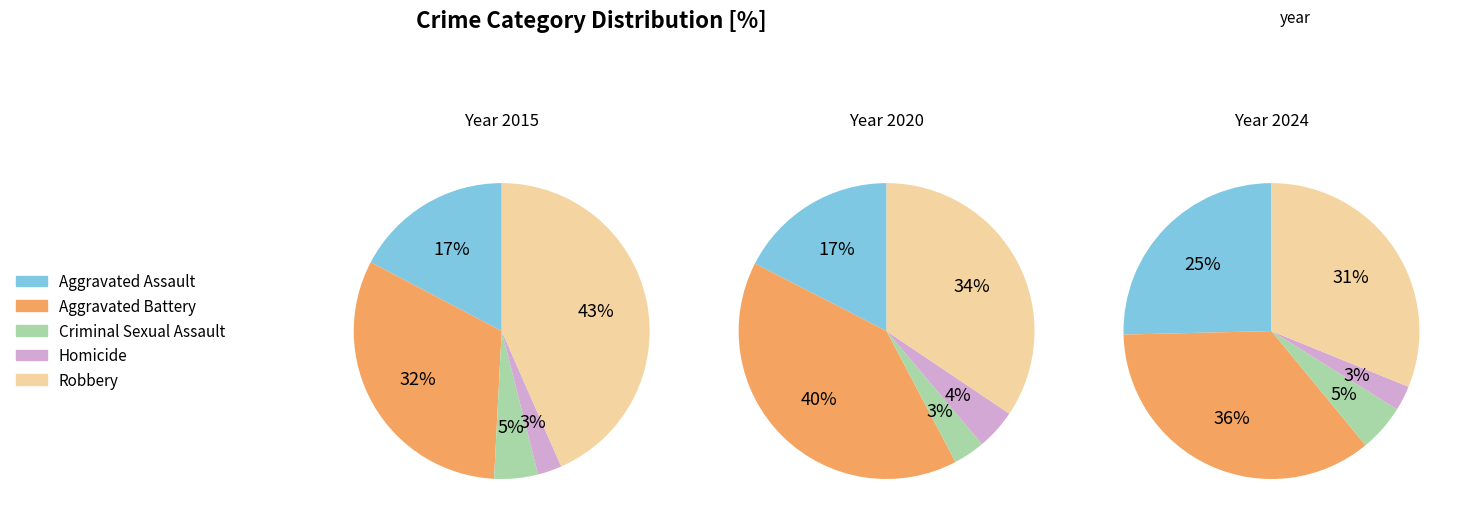

Which category has the biggest portion of the pie?

Aggravated Battery